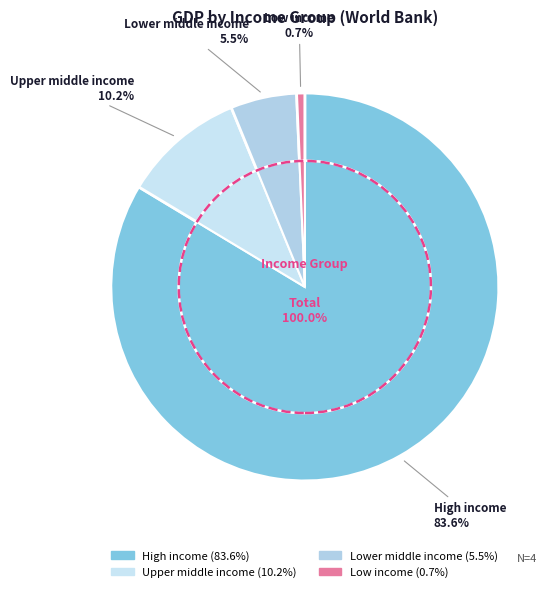

The Upper middle income slice represents 10% of the pie. True or false?

True